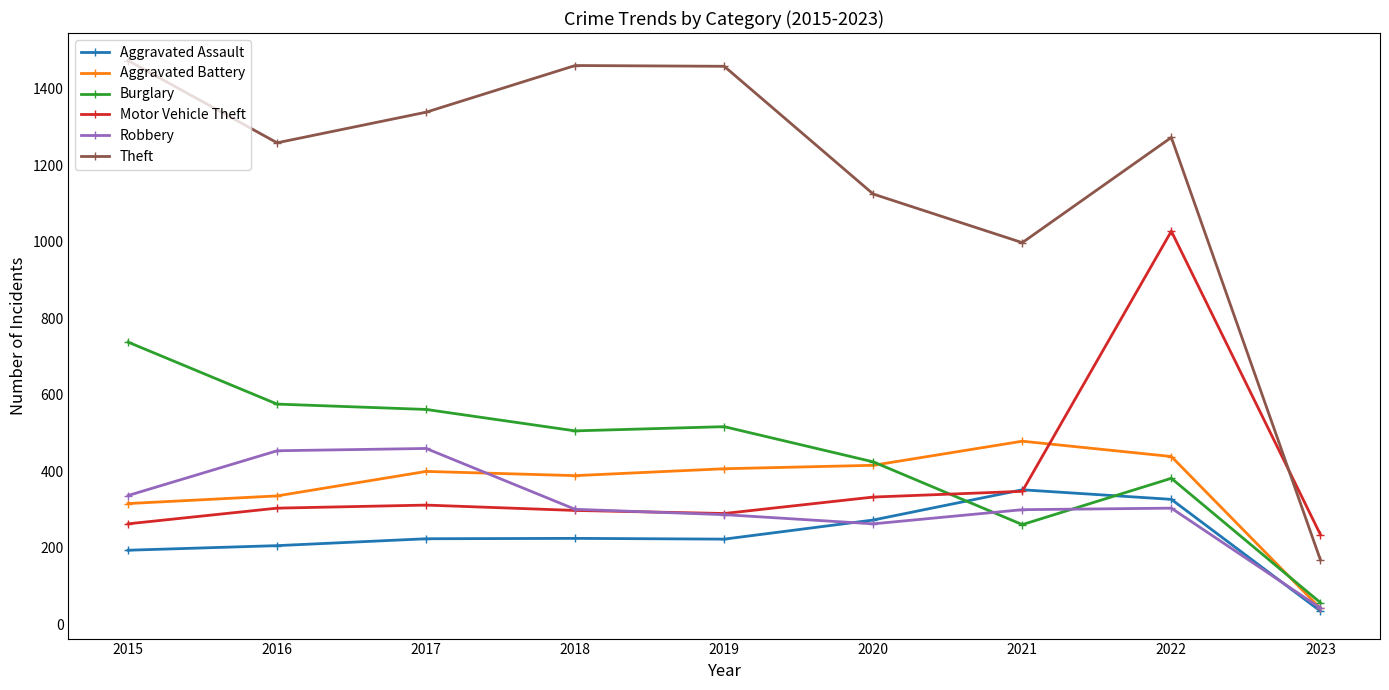

True or false: Aggravated Assault and Theft cross at least once.

False